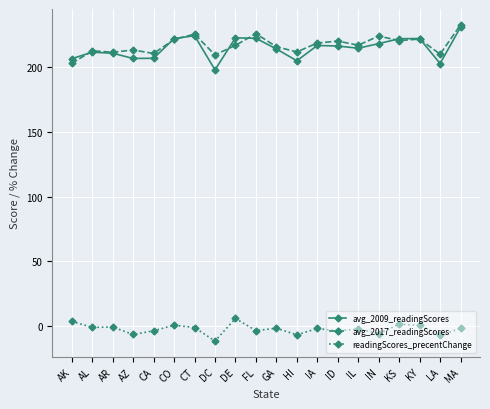

At which label does avg_2017_readingScores first exceed 217?

CO